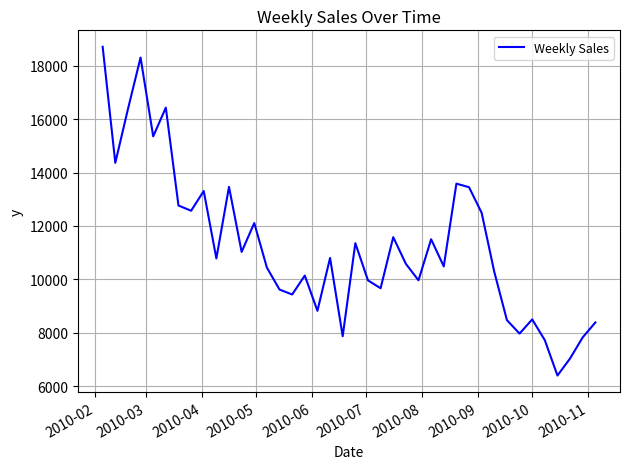

What is the average value?

11248.2